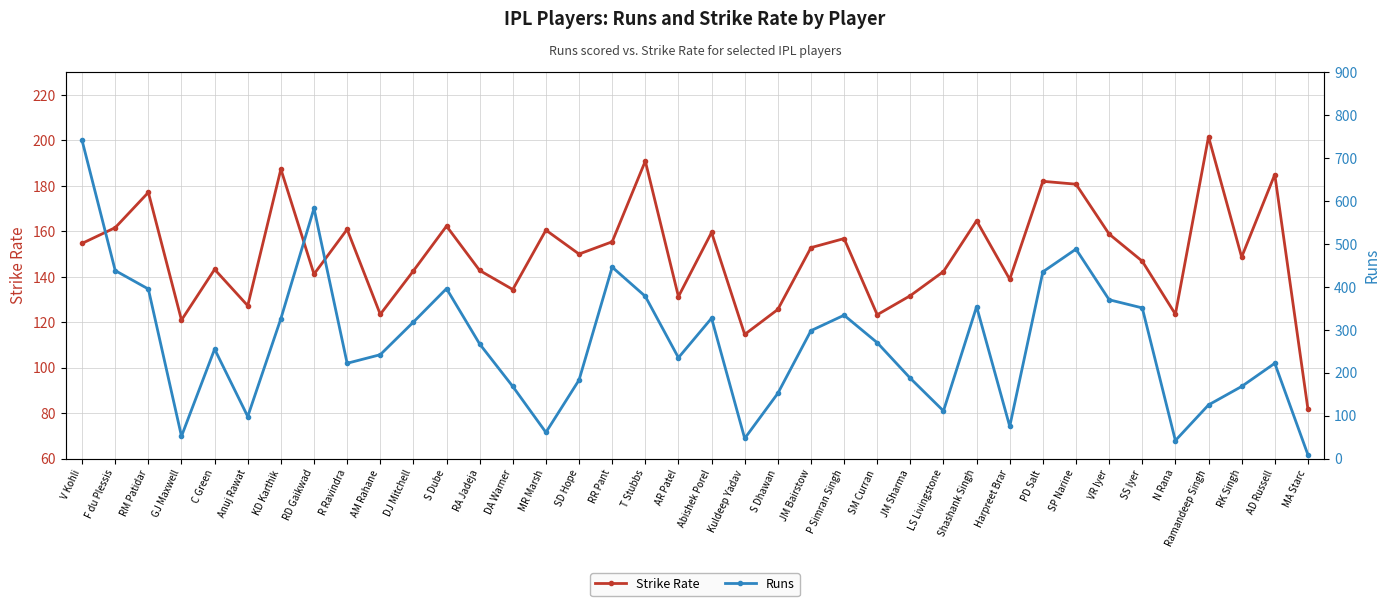

Is it true that Strike Rate equals 155.4 at RR Pant?

True